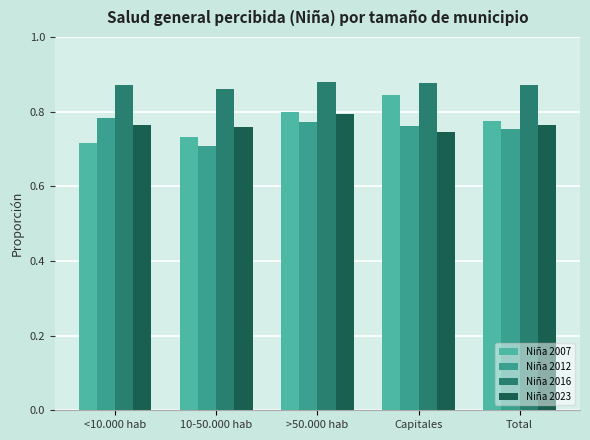

What is the label of the 2nd bar from the left?

10-50.000 hab